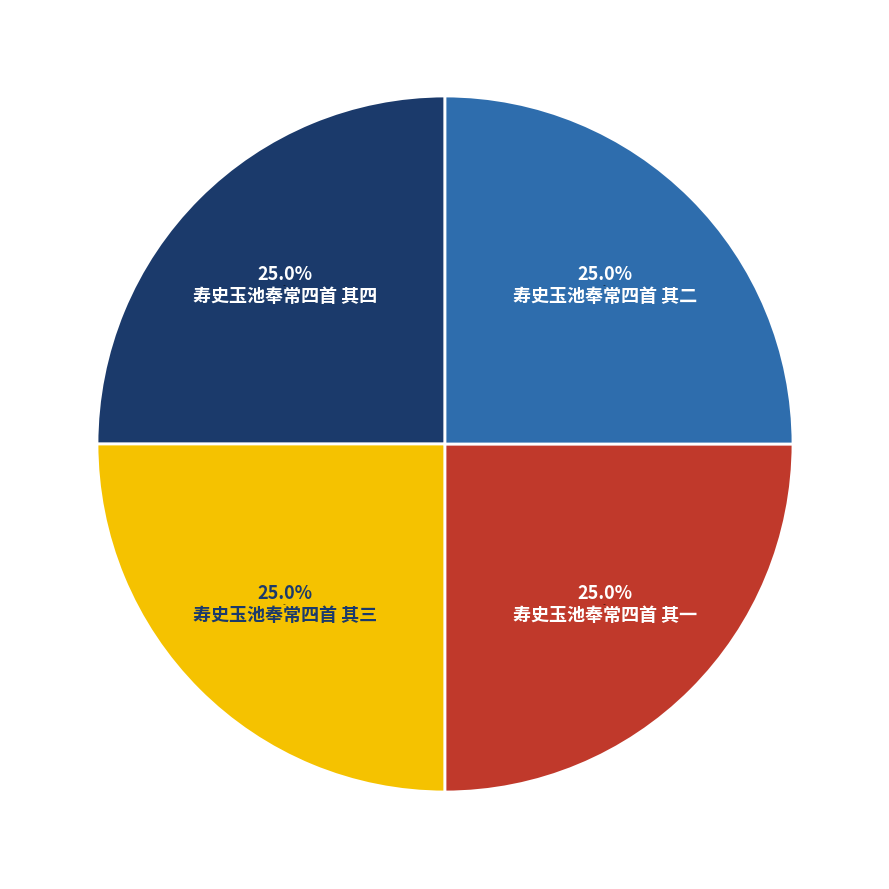

What portion of the pie excludes 寿史玉池奉常四首 其一?

75.0%